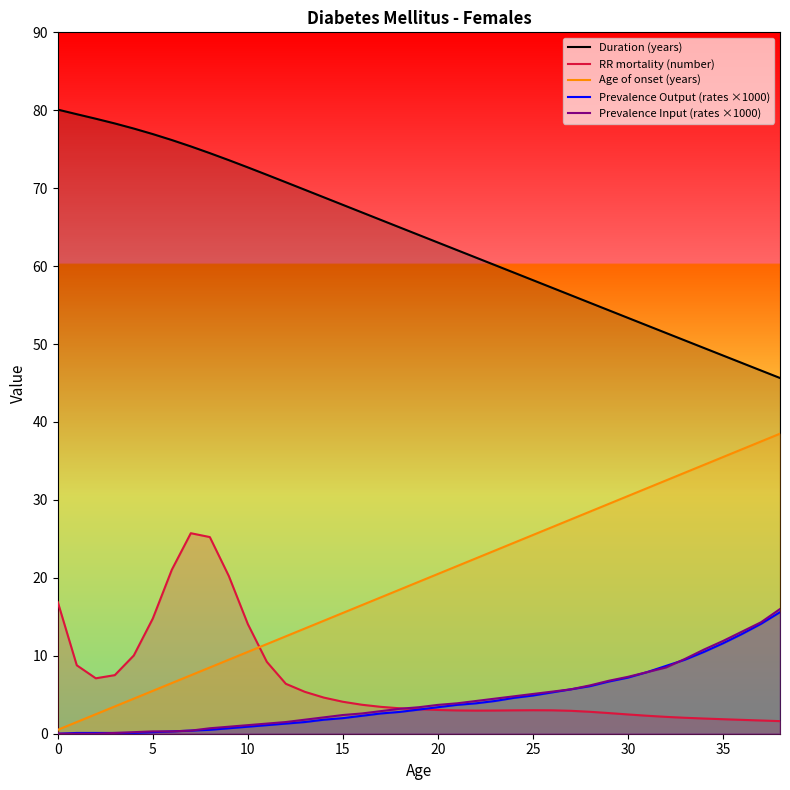

What is the difference between the maximum and minimum values in the Prevalence Input (rates ×1000) series?

16.0